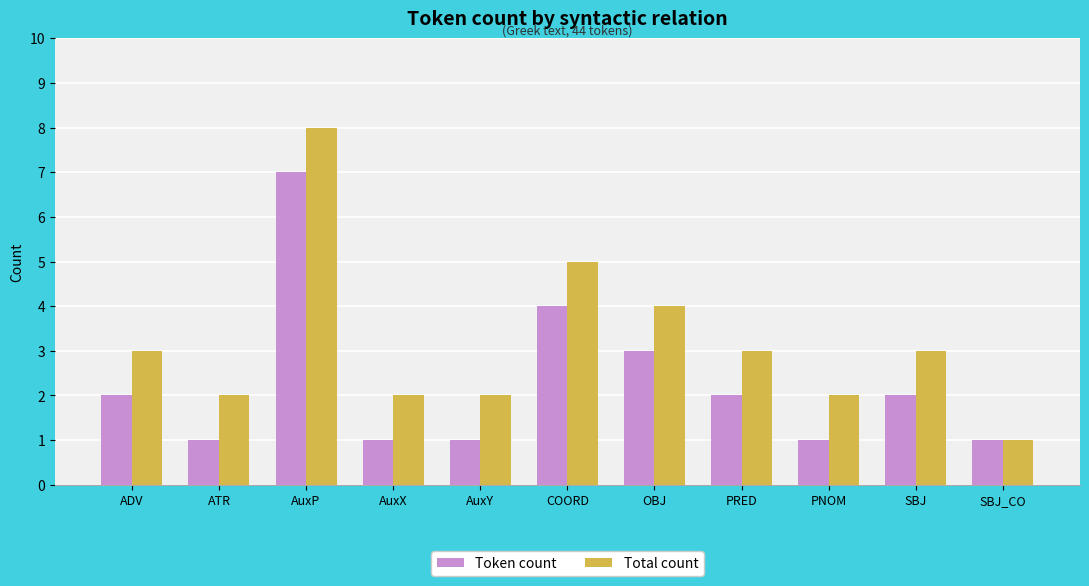

What is the label of the 5th bar from the left?

AuxY